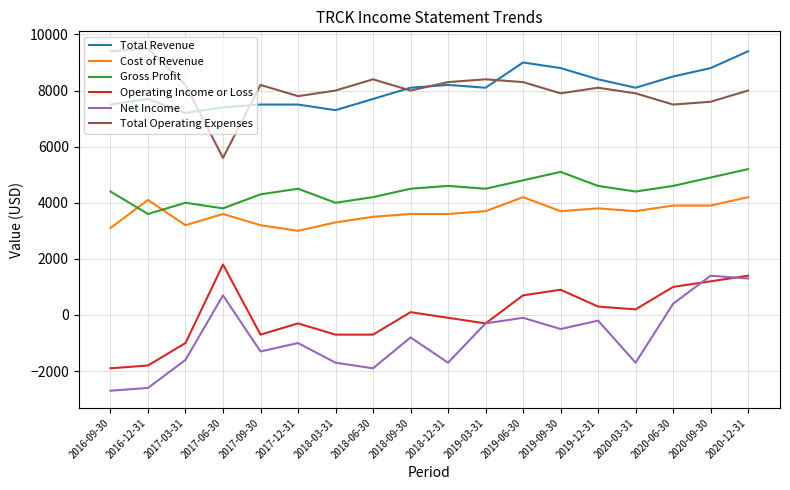

Is this an area chart (filled region under the line)?

No